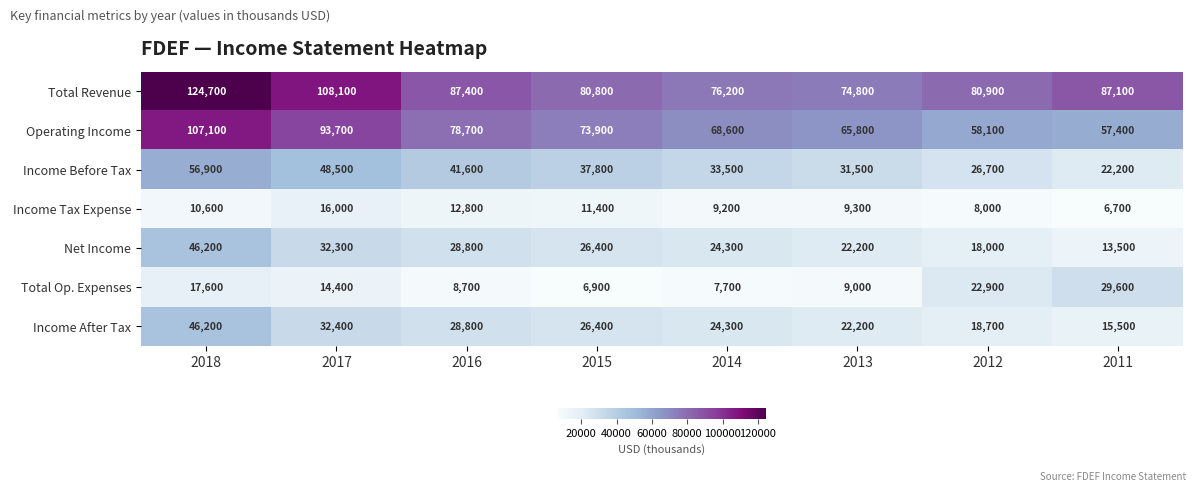

Read the Income Tax Expense value at 2016.

12800